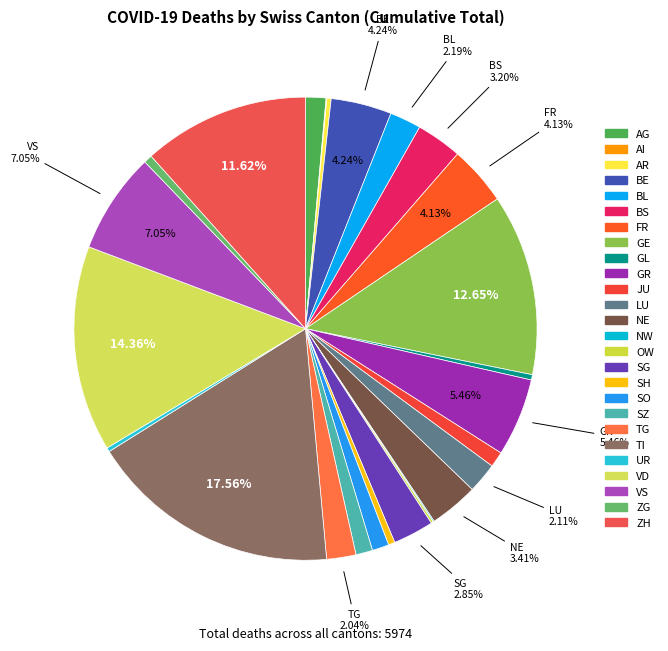

The VS slice represents 7% of the pie. True or false?

True